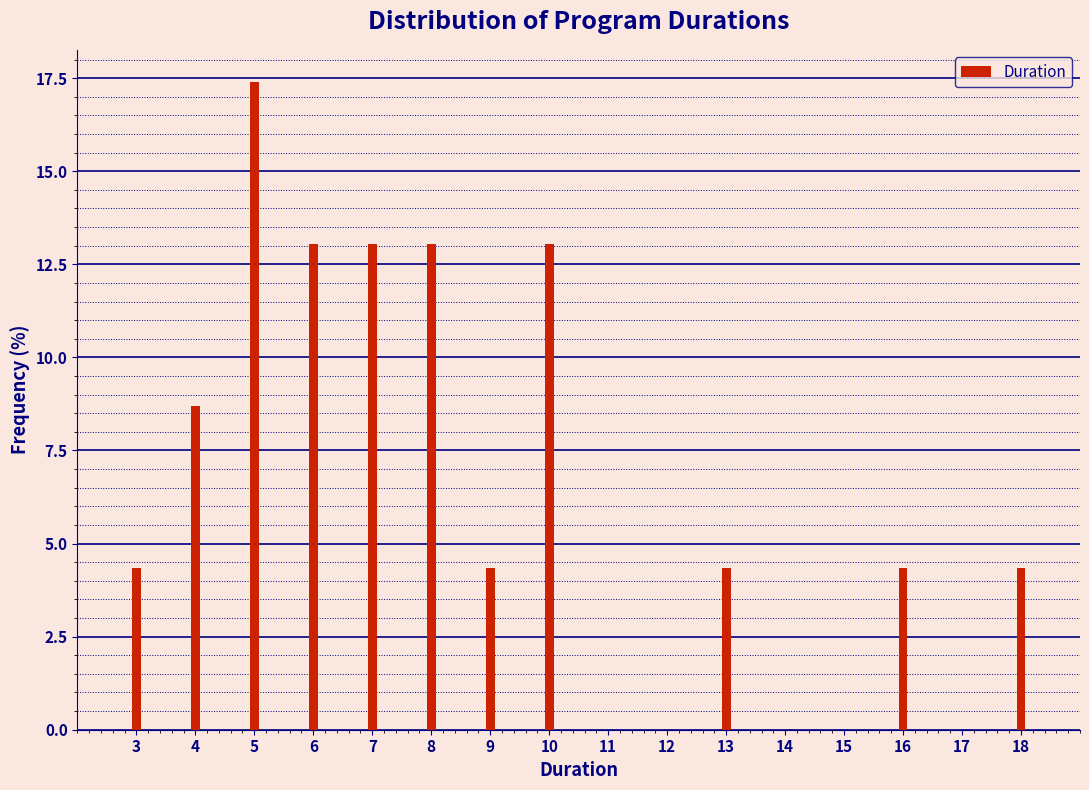

Reading left to right, extract all data points from this chart.

3=4.3	4=8.7	5=17.4	6=13.0	7=13.0	8=13.0	9=4.3	10=13.0	11=0.0	12=0.0	13=4.3	14=0.0	15=0.0	16=4.3	17=0.0	18=4.3